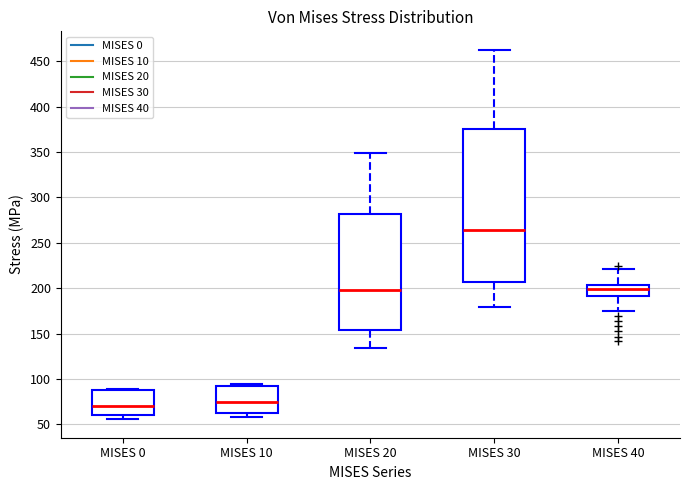

Comparing the boxes themselves (not the whiskers), which one is the tallest?

MISES 30